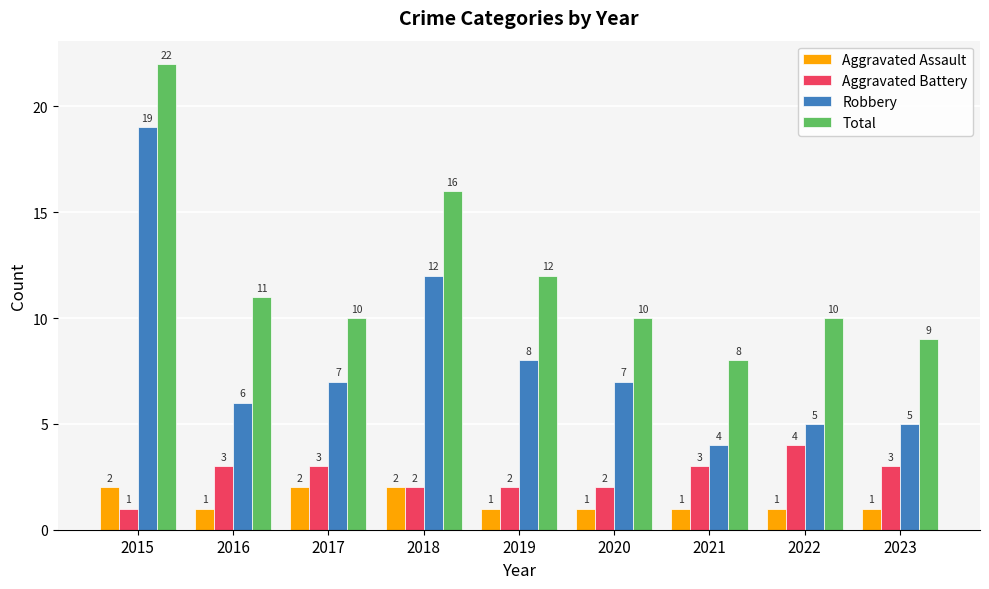

Reading left to right, extract all data points from this chart.

Aggravated Assault: 2	1	2	2	1	1	1	1	1
Aggravated Battery: 1	3	3	2	2	2	3	4	3
Robbery: 19	6	7	12	8	7	4	5	5
Total: 22	11	10	16	12	10	8	10	9